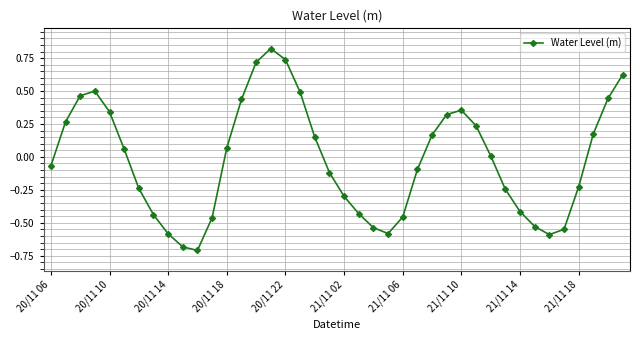

How many values are below 0?

20